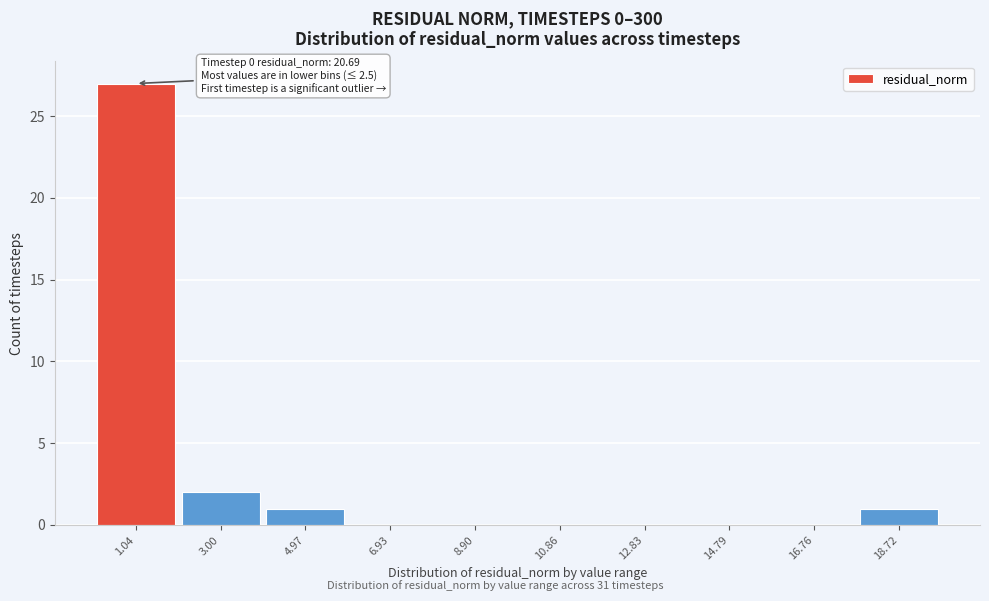

Reading right to left, extract all data points from this chart.

18.72=1	16.76=0	14.79=0	12.83=0	10.86=0	8.90=0	6.93=0	4.97=1	3.00=2	1.04=27